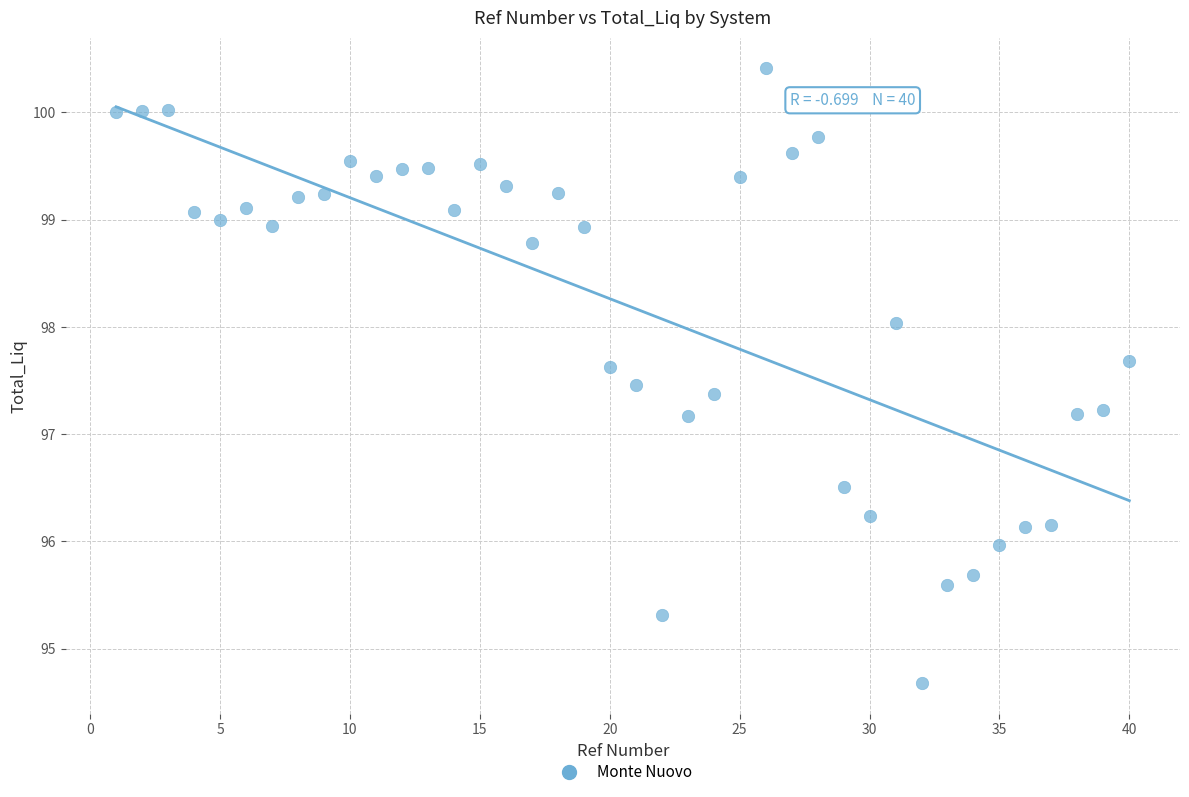

What is the range of Y values (max minus min)?

5.7